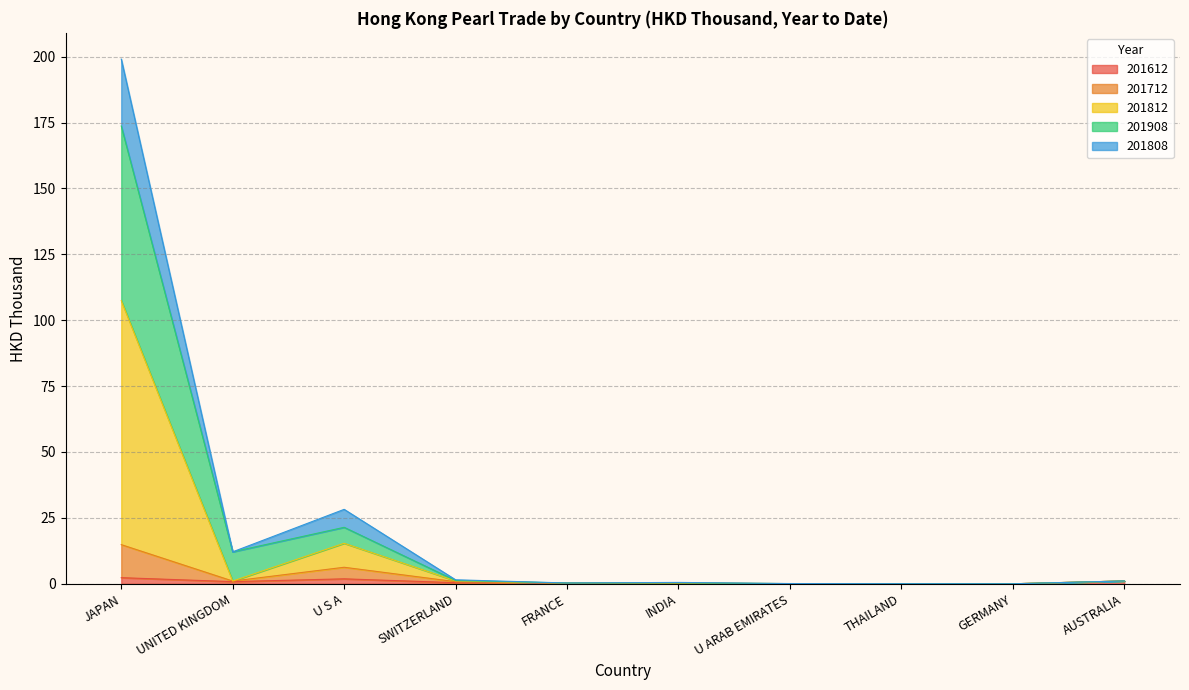

How many categories are shown in the chart?

10